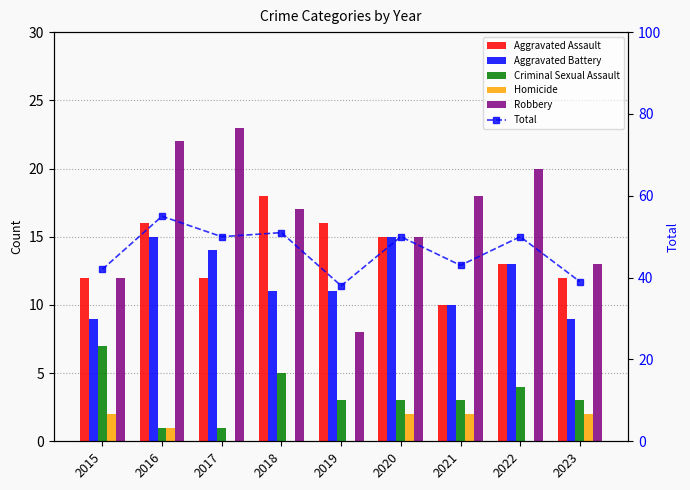

How many distinct data groups are displayed?

6